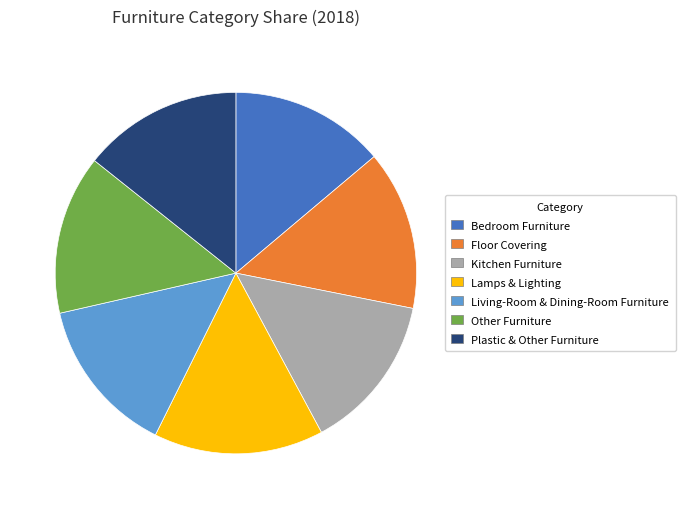

Combined, do Lamps & Lighting and Kitchen Furniture account for over 50%?

No